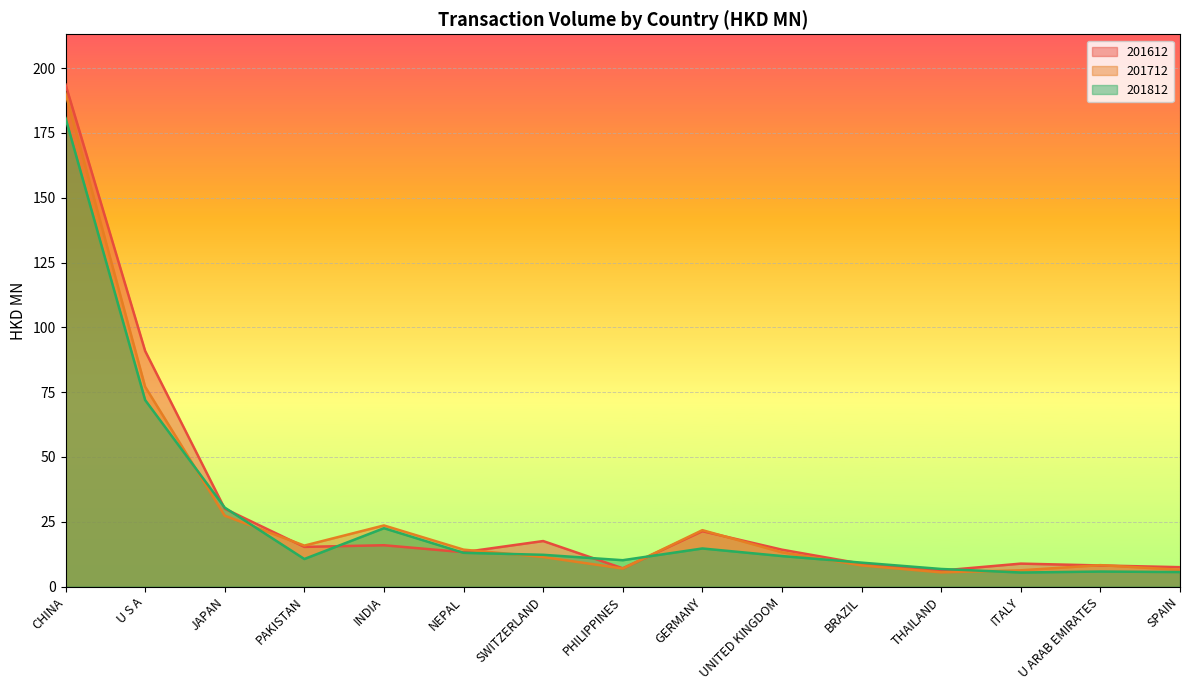

Which series changed the most between BRAZIL and ITALY?

201812